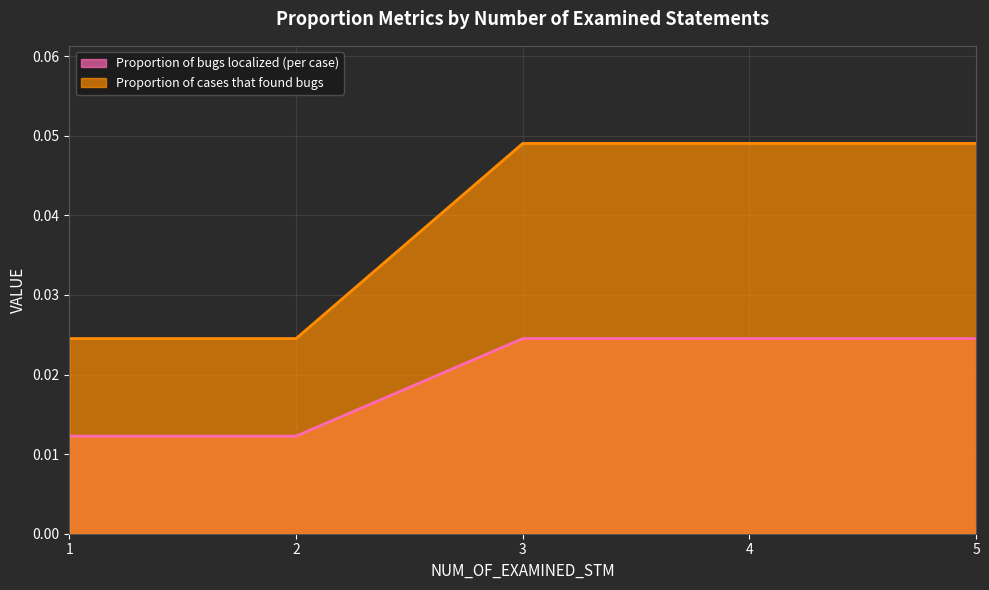

List the series in order of their overall mean, lowest first.

Proportion of bugs localized (per case), Proportion of cases that found bugs